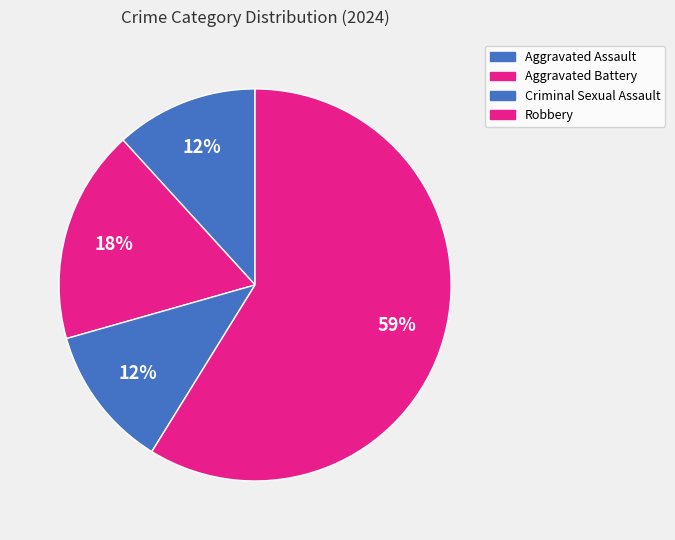

What is the change in value from Criminal Sexual Assault to Robbery?

+8